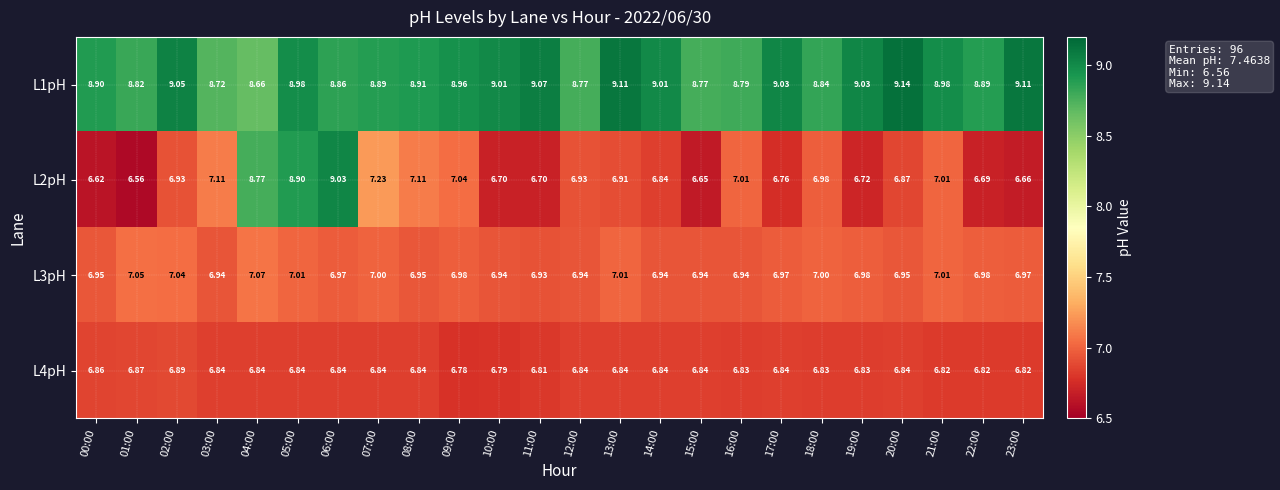

Count the number of data series in this chart.

4